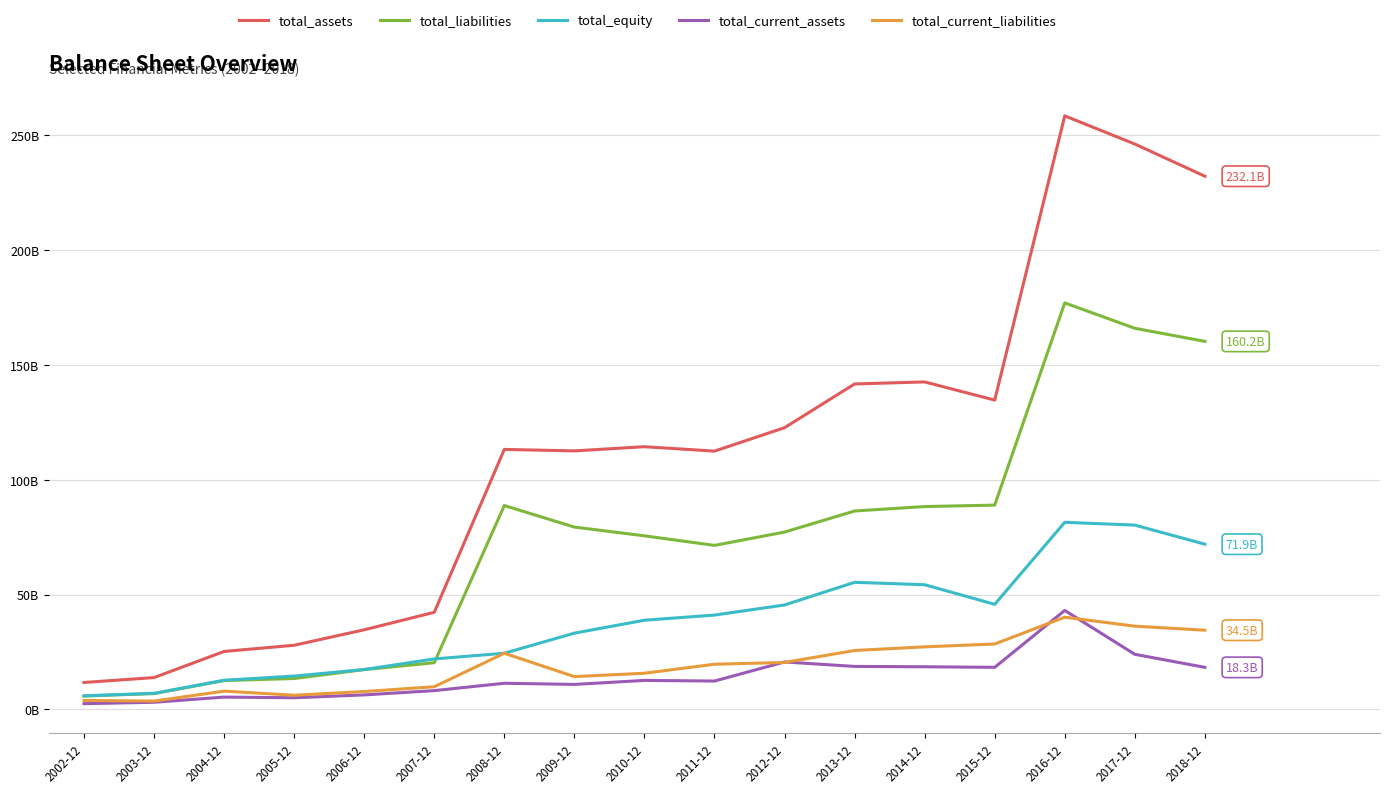

Does the chart have visible grid lines?

Yes